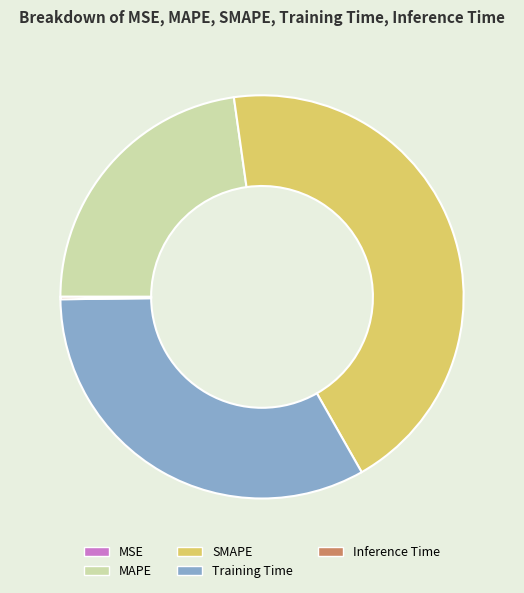

True or false: Training Time accounts for 33% of the total.

True